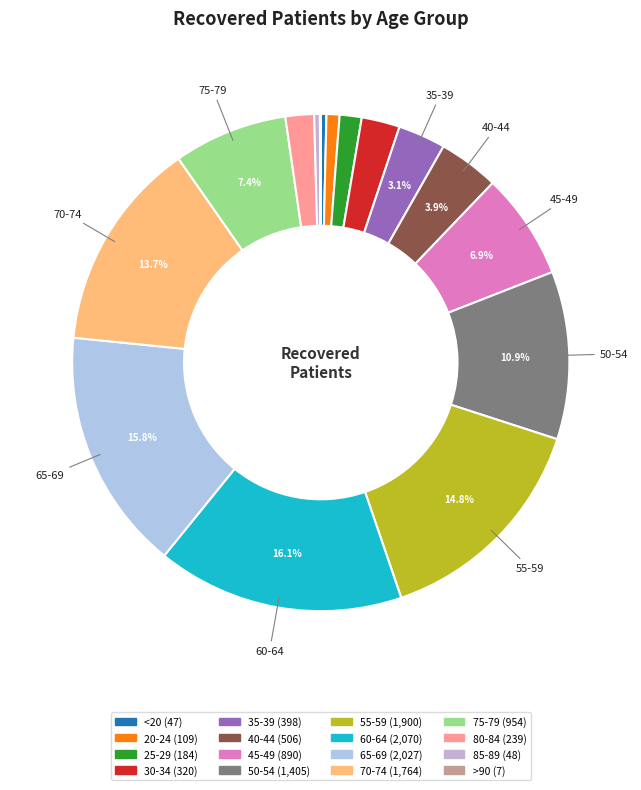

Does any single category account for the majority?

No